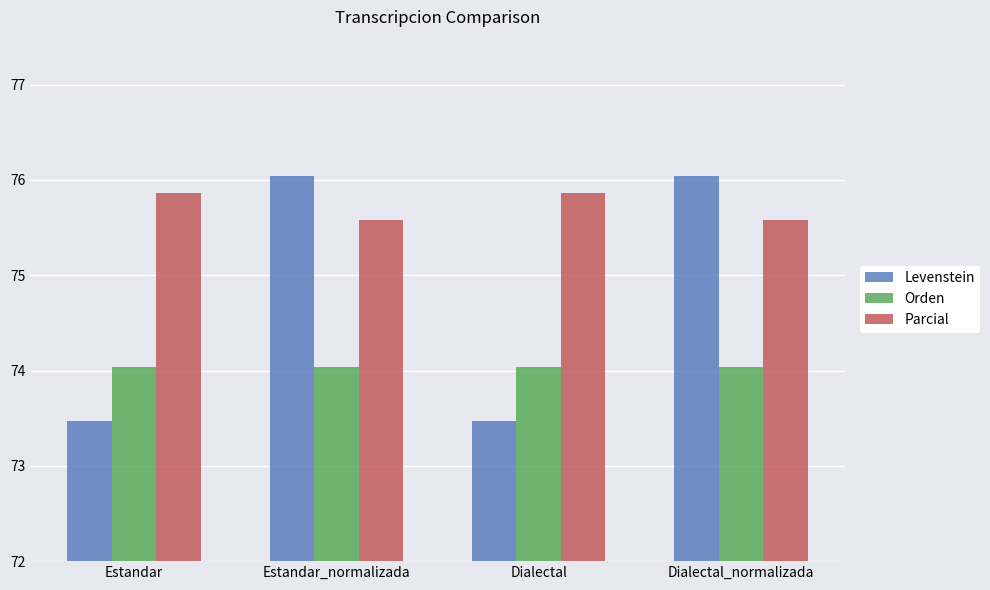

How many bars are there in total?

12